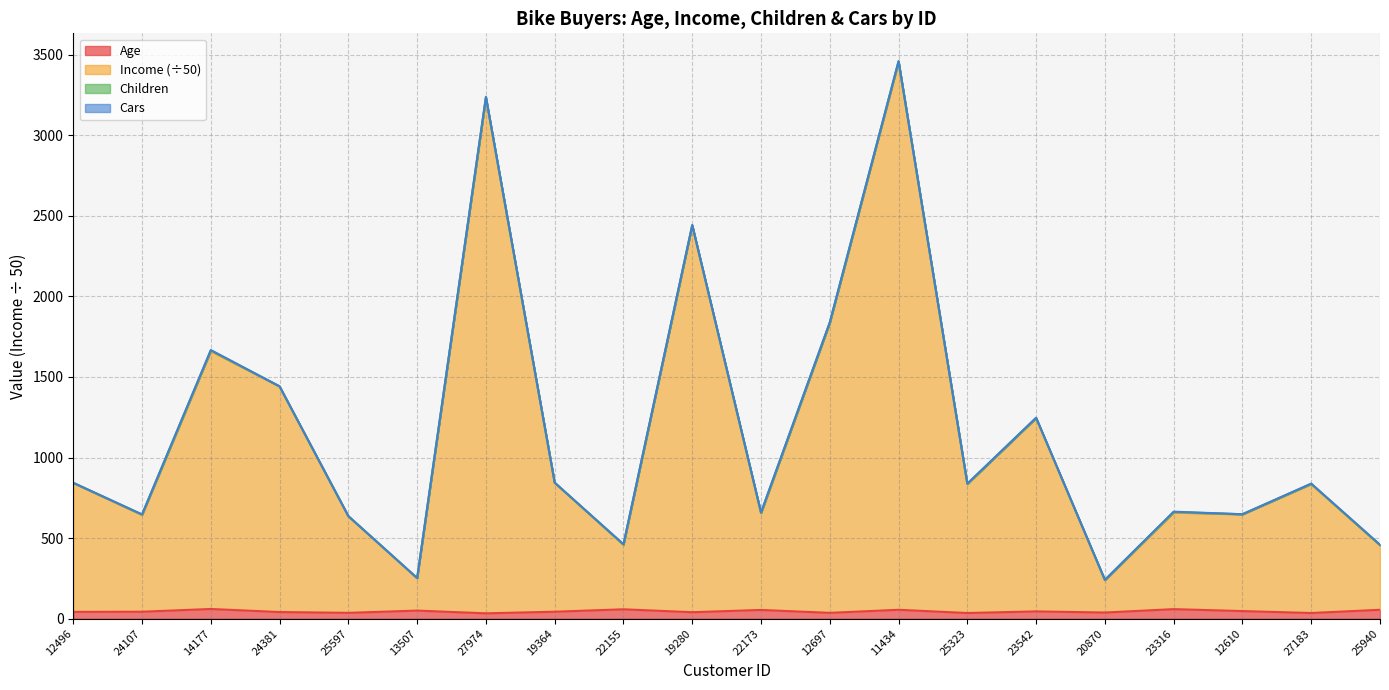

Is it true that Income equals 835 at 25323?

True